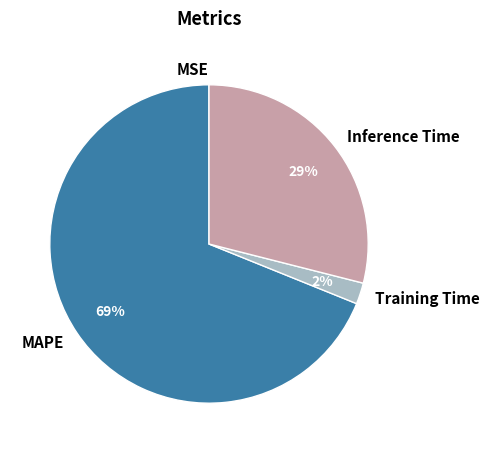

To the nearest percent, what percentage of the pie is MAPE?

69%